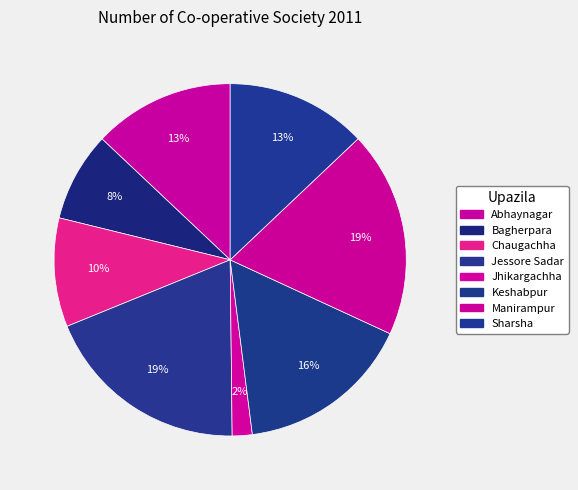

Count the number of slices in the pie.

8